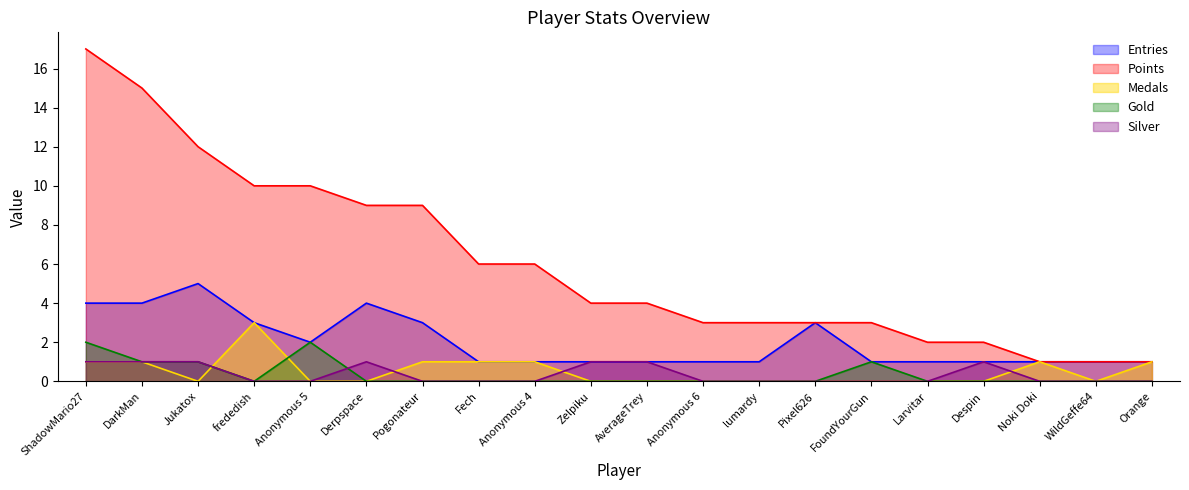

Reading left to right, transcribe all the data shown in this chart.

Entries: 4	4	5	3	2	4	3	1	1	1	1	1	1	3	1	1	1	1	1	1
Points: 17	15	12	10	10	9	9	6	6	4	4	3	3	3	3	2	2	1	1	1
Medals: 1	1	0	3	0	0	1	1	1	0	0	0	0	0	0	0	0	1	0	1
Gold: 2	1	1	0	2	0	0	0	0	0	0	0	0	0	1	0	0	0	0	0
Silver: 1	1	1	0	0	1	0	0	0	1	1	0	0	0	0	0	1	0	0	0